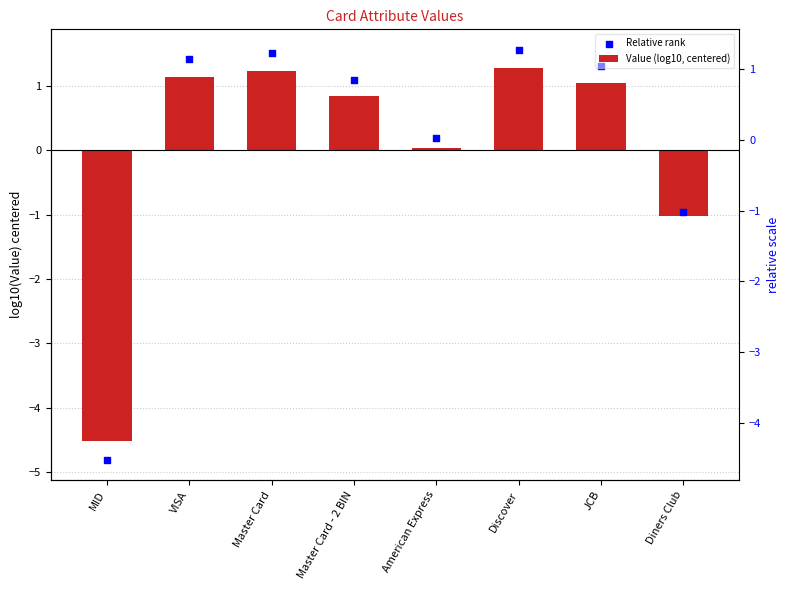

Which series contains the lowest Y value?

Relative rank